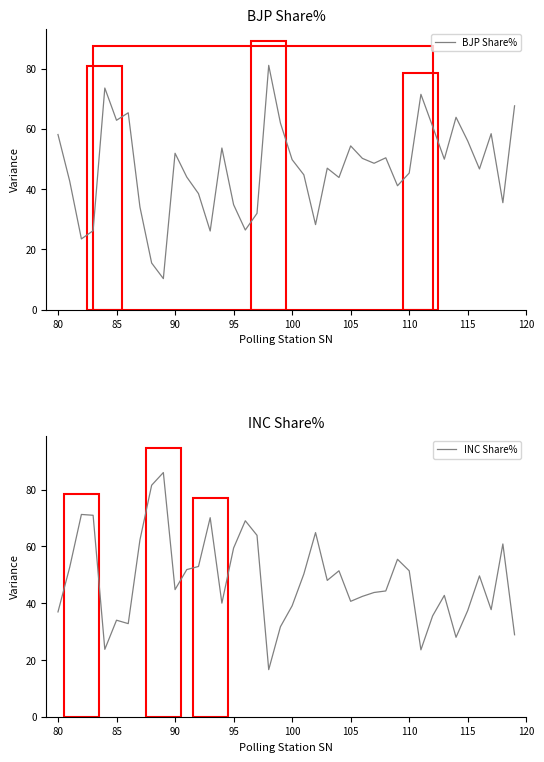

Is it true that BJP Share% equals 79.9 at 115?

False